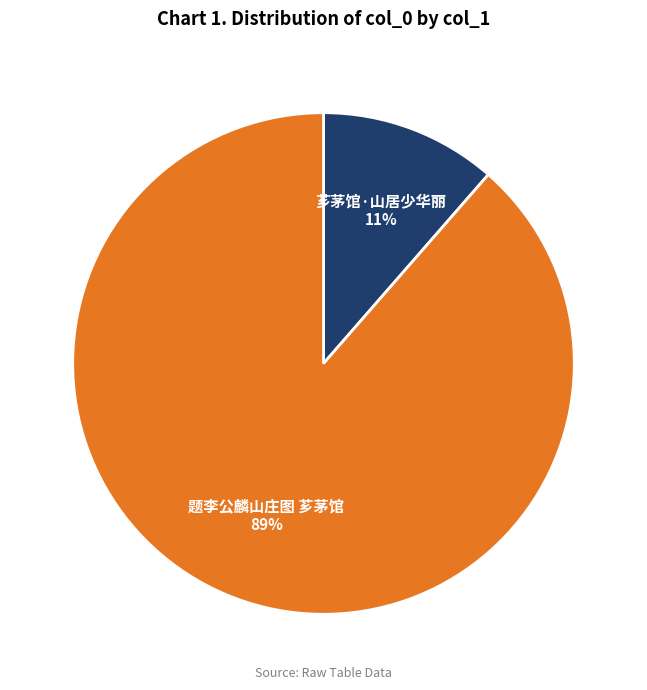

To the nearest percent, what portion does 芗茅馆·山居少华丽 represent?

11%